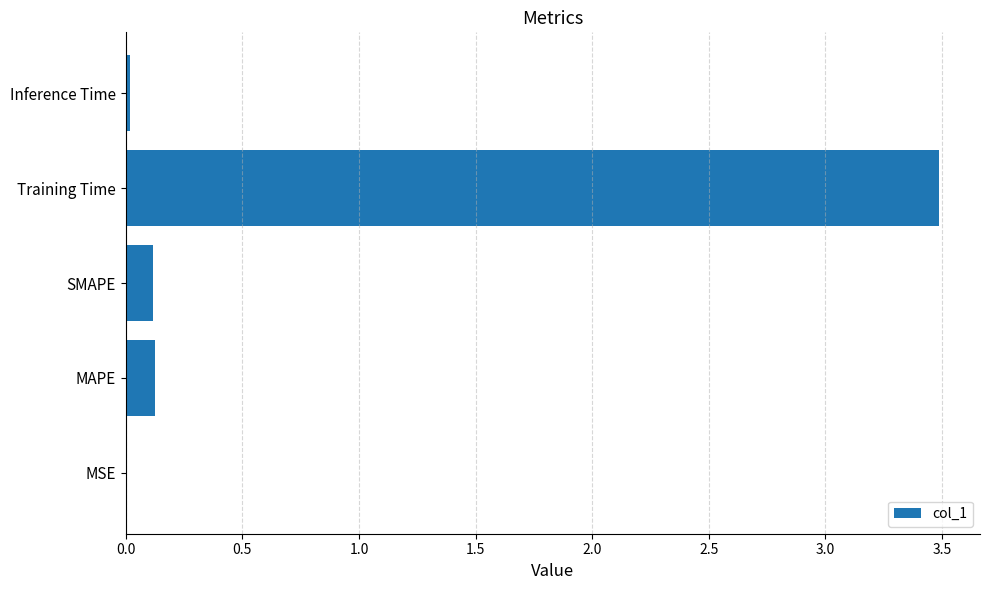

What is the change in value from MAPE to Training Time?

+3.4